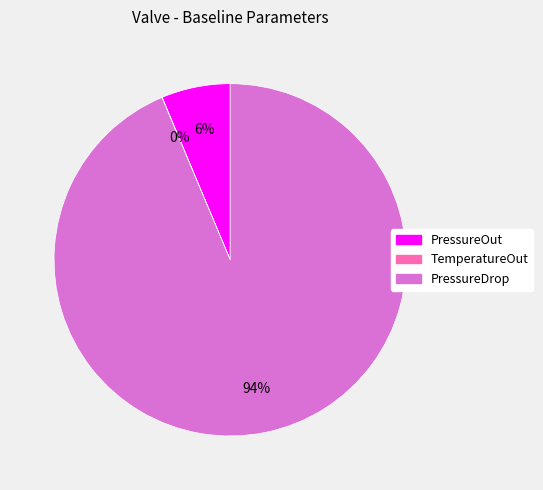

Between PressureDrop and PressureOut, which is larger?

PressureDrop